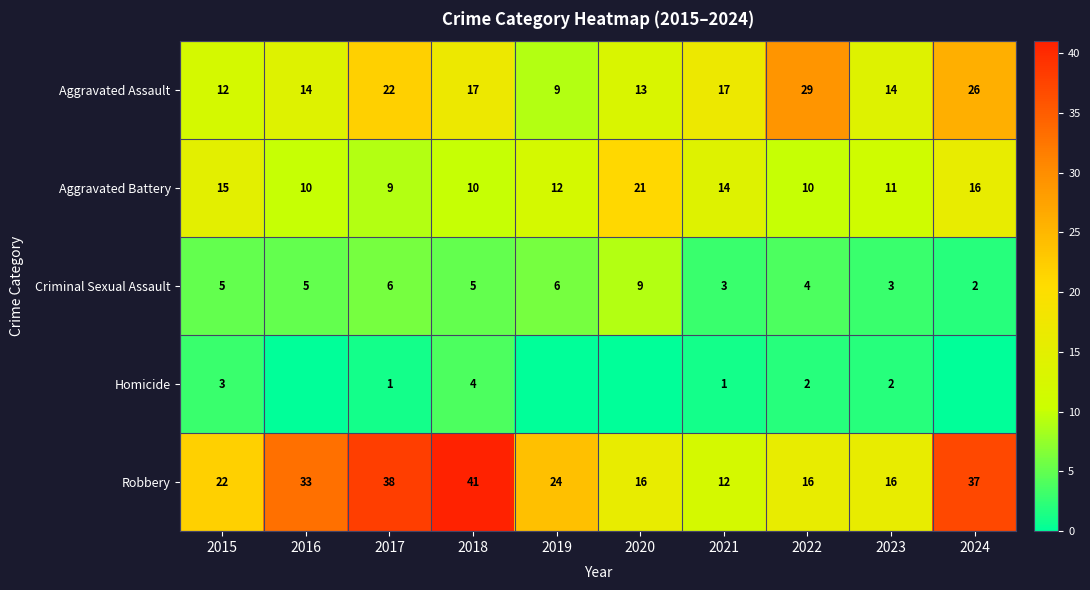

Which series has the widest spread of values?

Robbery